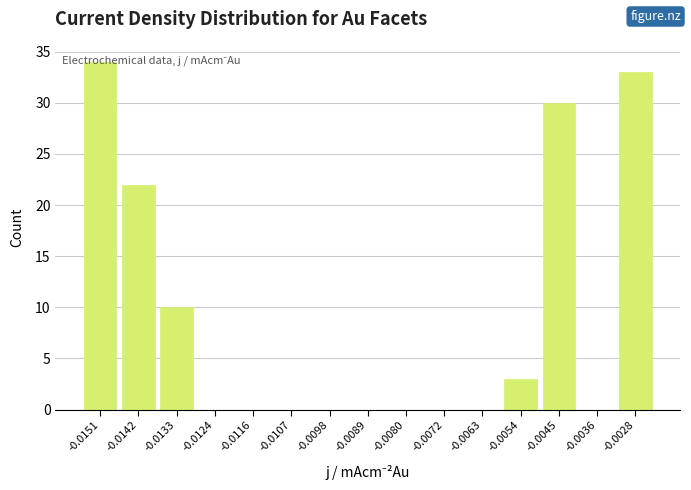

The value at -0.0028 is 45. True or false?

False